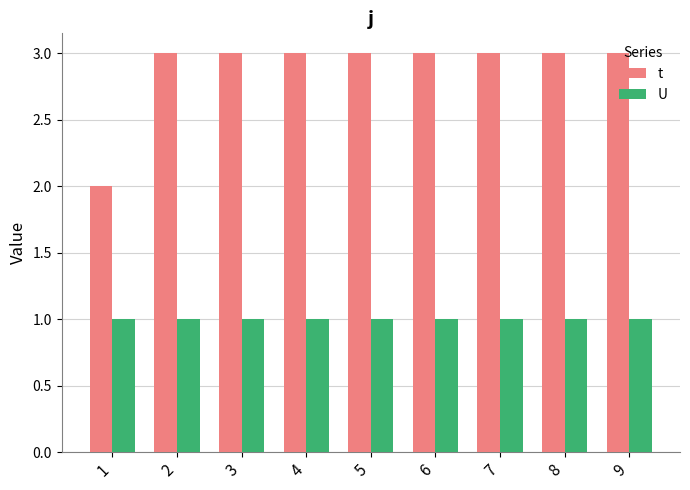

Is the value of U at 4 greater than the value of t at 3?

No